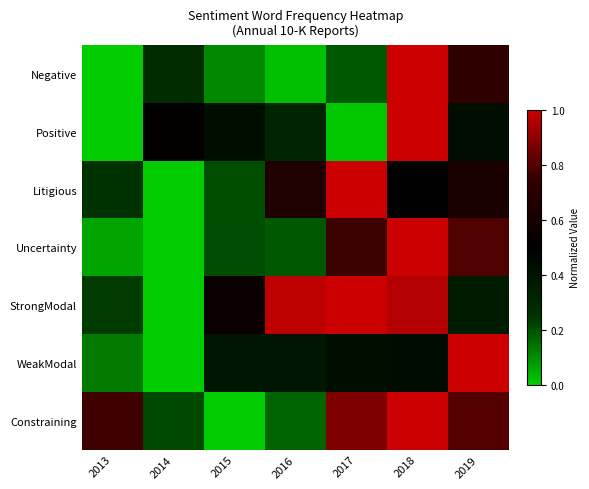

At which category does the chart reach its peak across all series?

2017